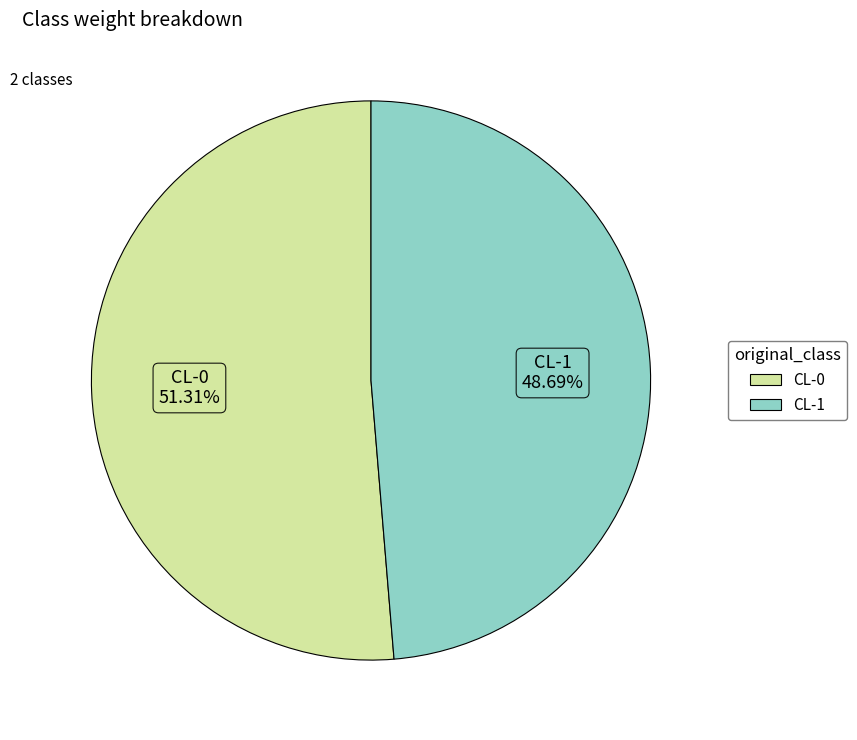

Which category has the biggest portion of the pie?

CL-0